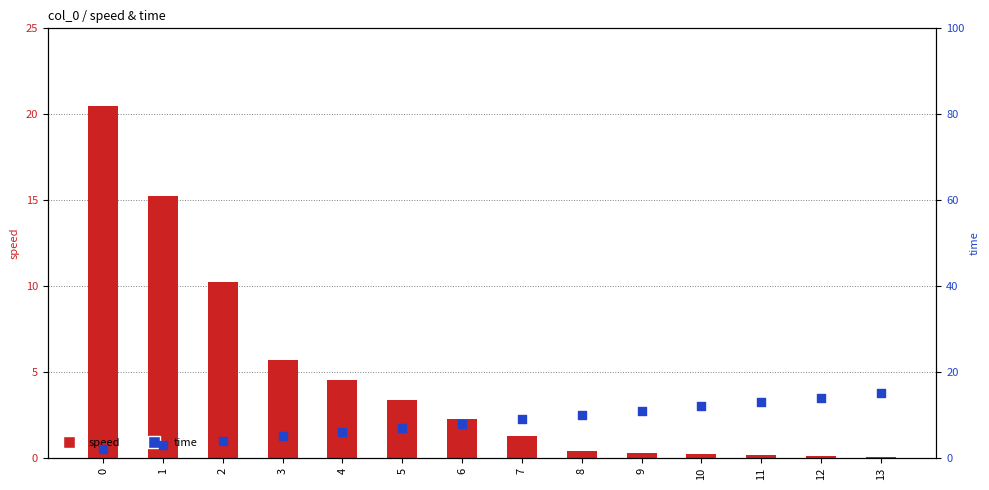

Is the value of time at 10 greater than the value of speed at 1?

No